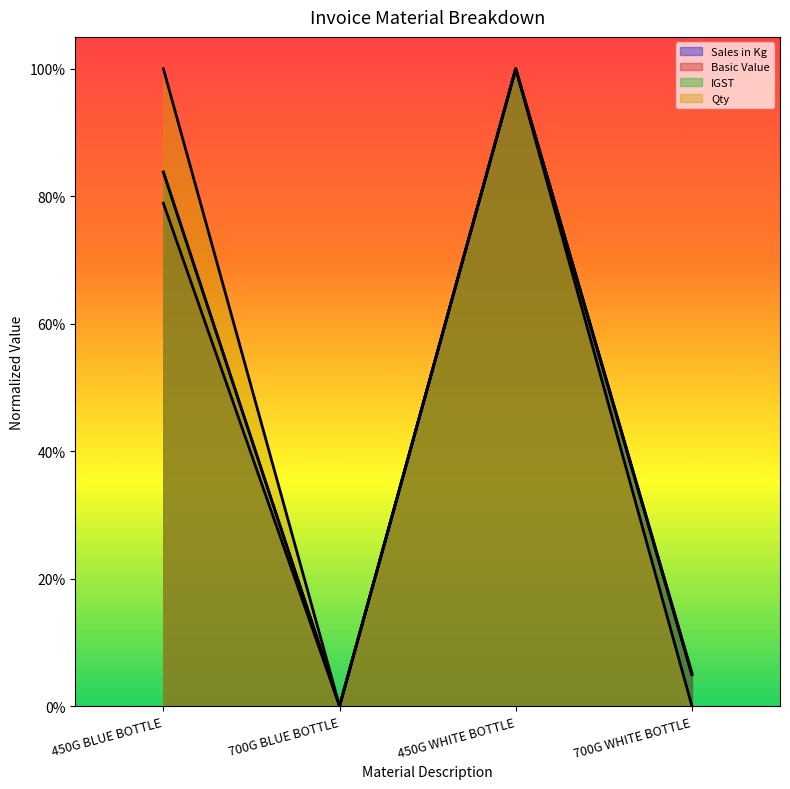

What is the sum of the Basic Value values at 450G WHITE BOTTLE and 700G WHITE BOTTLE?

1.0